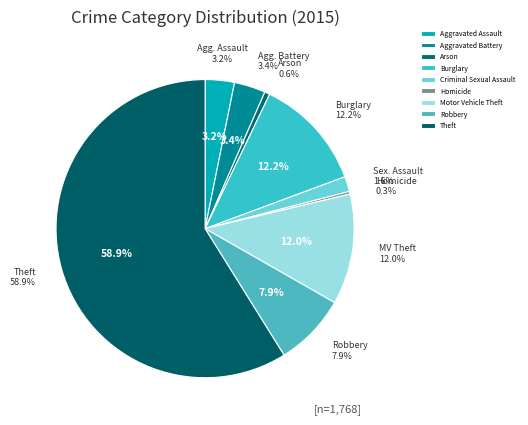

True or false: Burglary accounts for 3% of the total.

False